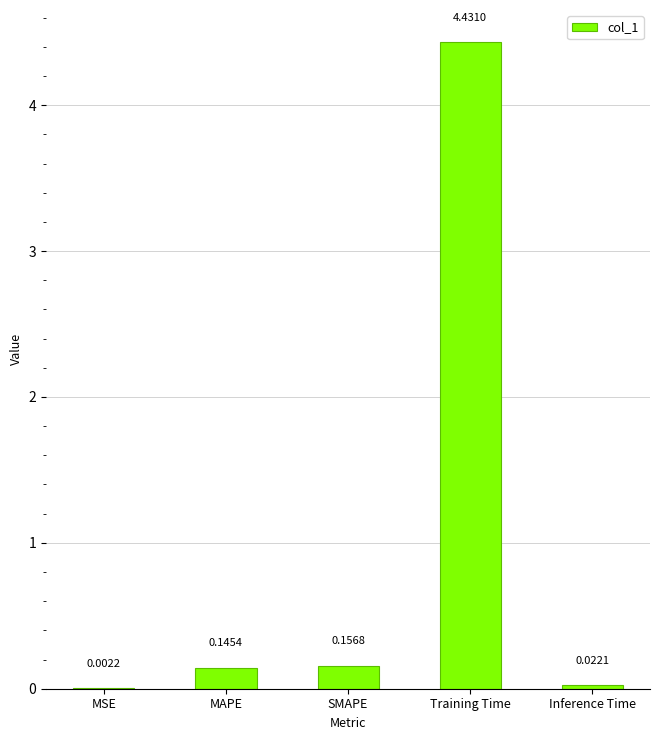

Where is the data nearest to the value 2?

SMAPE